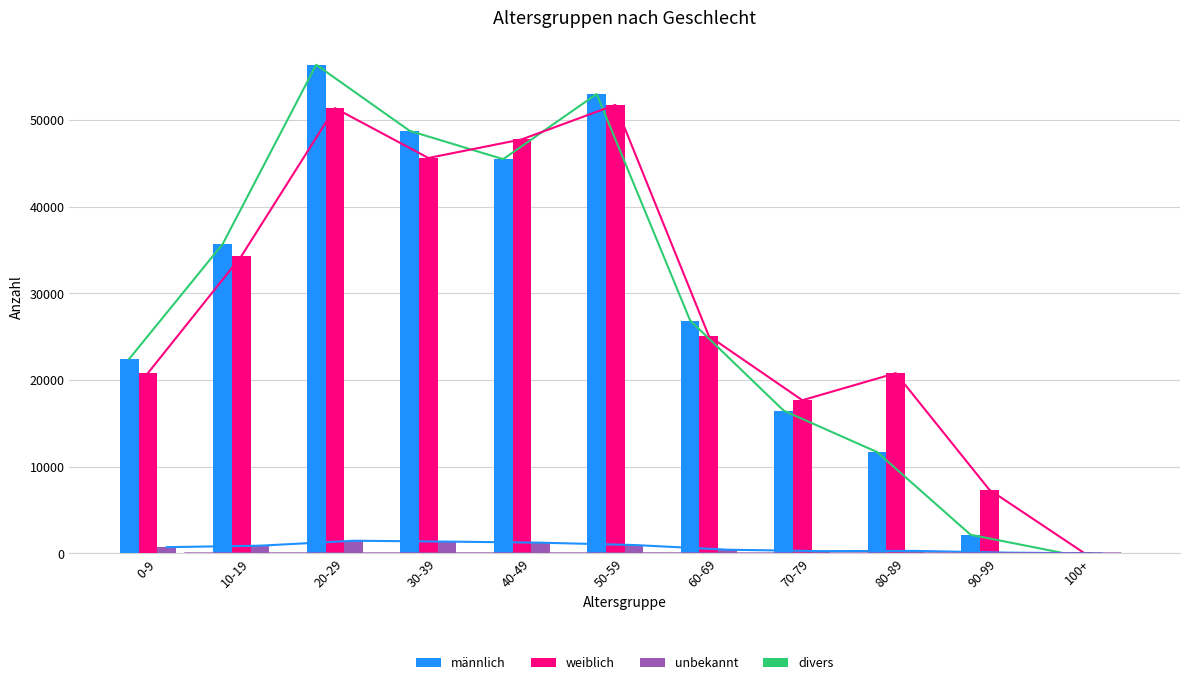

What position from the right is 60-69?

5